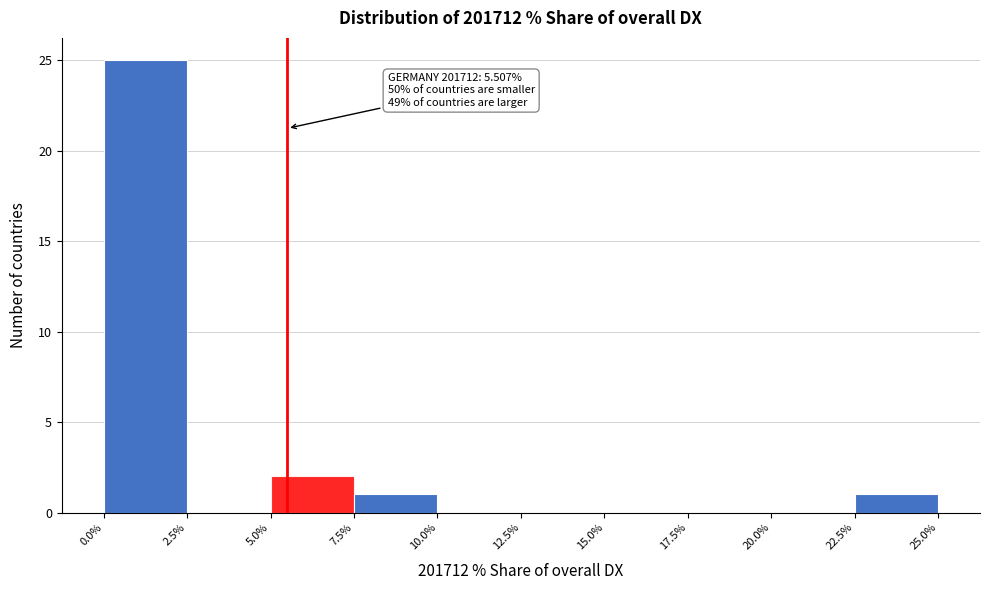

Which range on the x-axis has the tallest bar?

0.0% to 2.5%